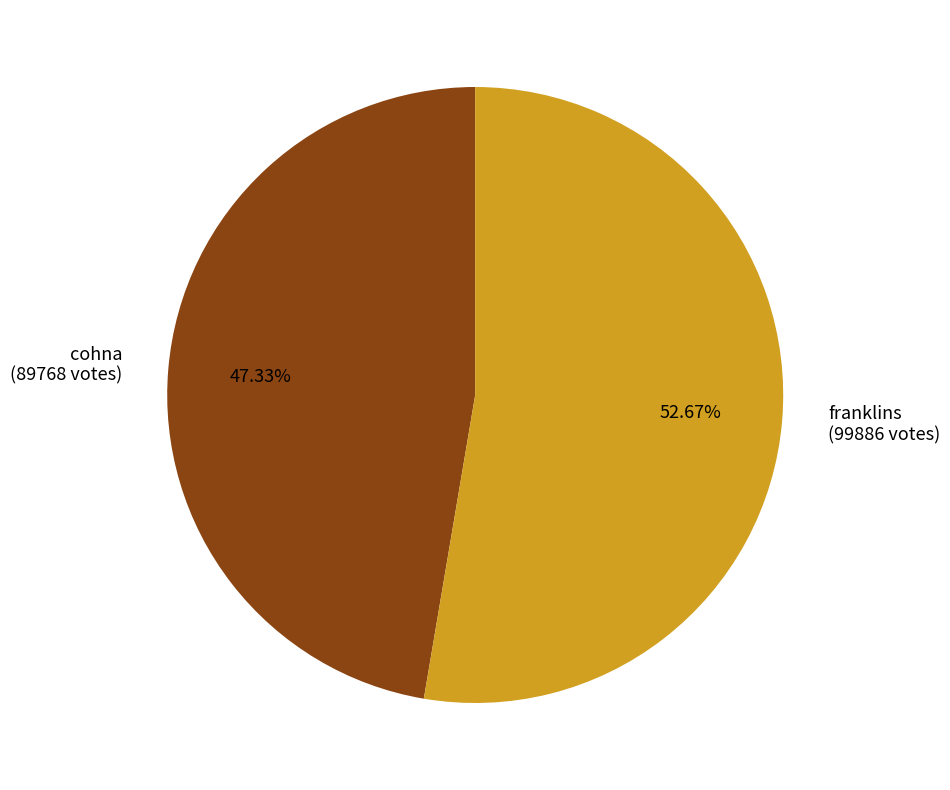

How much of the chart is everything except cohna?

52.7%